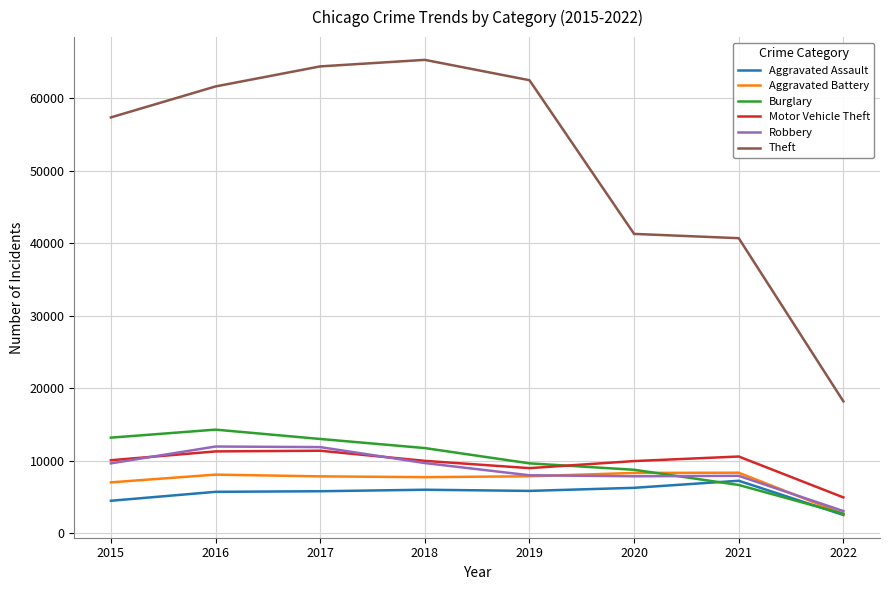

True or false: Burglary and Motor Vehicle Theft cross at least once.

True